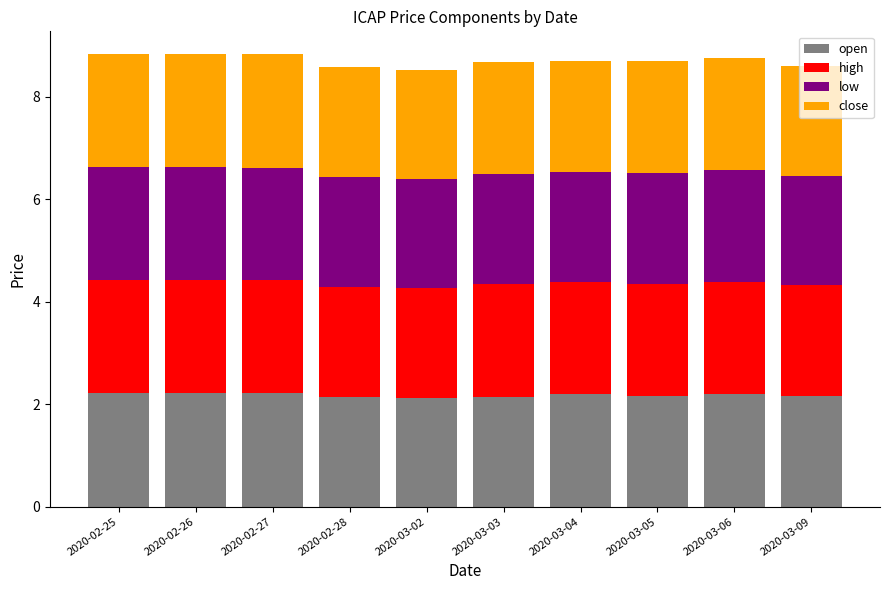

The open series shows 2.1 at 2020-03-03. True or false?

True